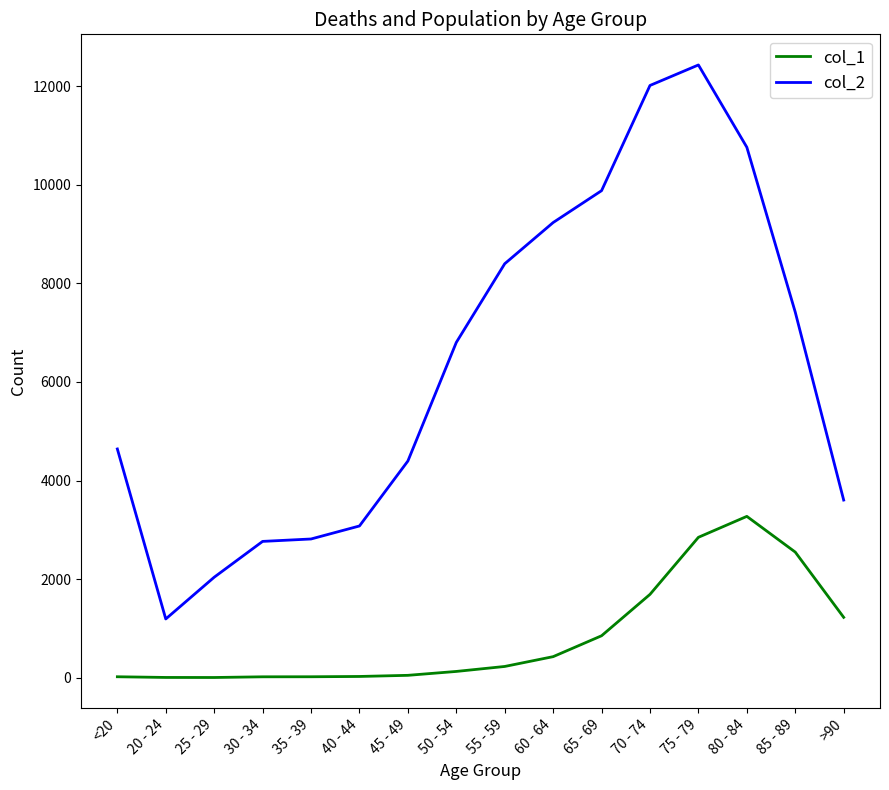

Which category has the lowest value in the col_2 series?

20 - 24